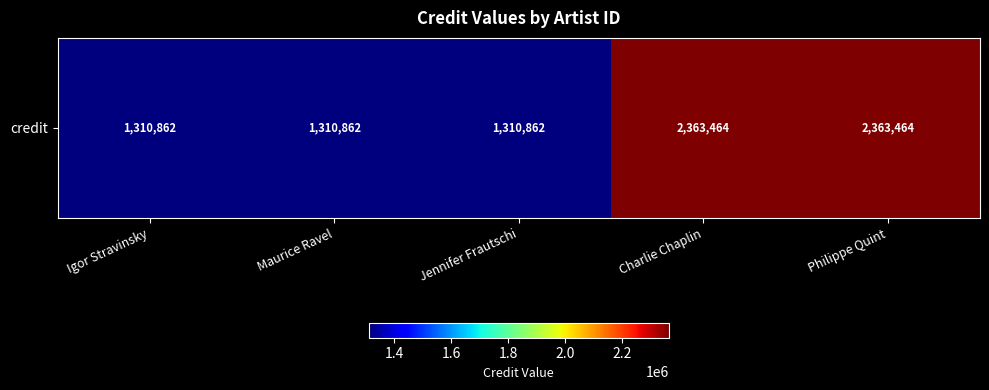

How many series are shown in this chart?

1